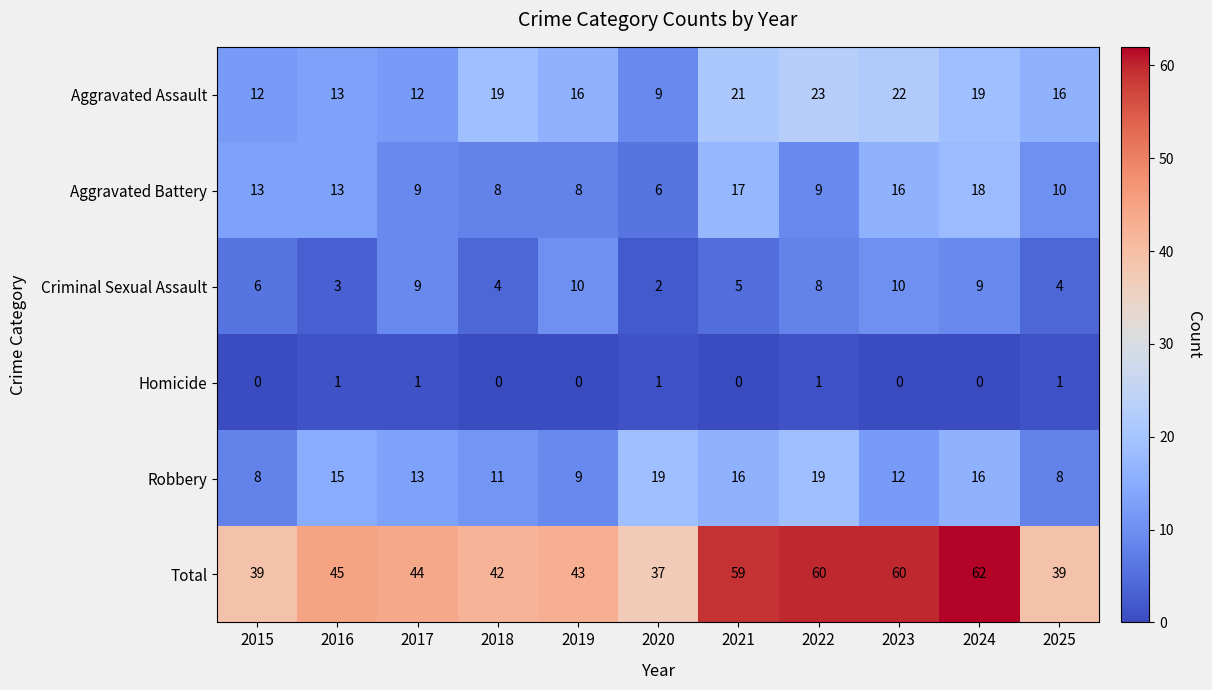

What is the difference between the second highest and second lowest values in the Criminal Sexual Assault series?

7